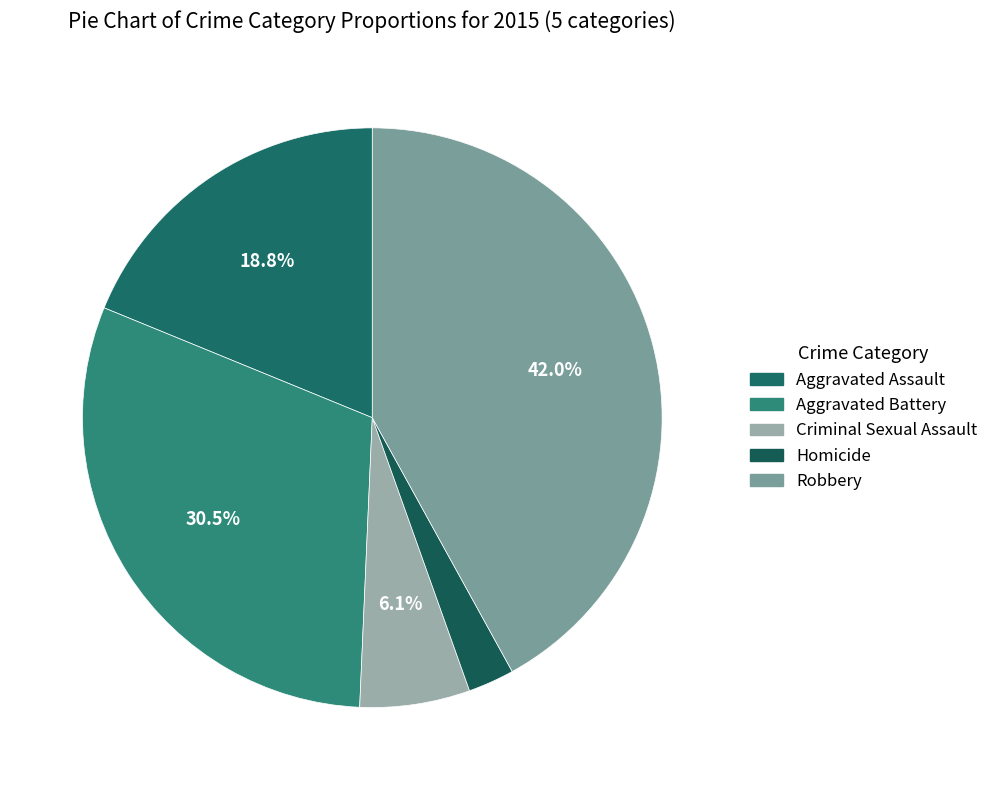

What percentage is NOT represented by Aggravated Battery?

69.5%